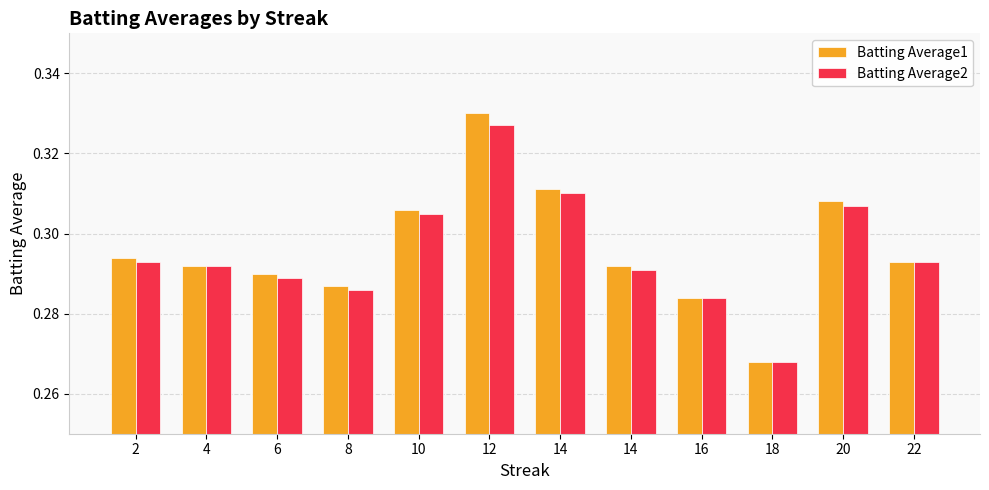

Which series has the largest total across all categories?

Batting Average1